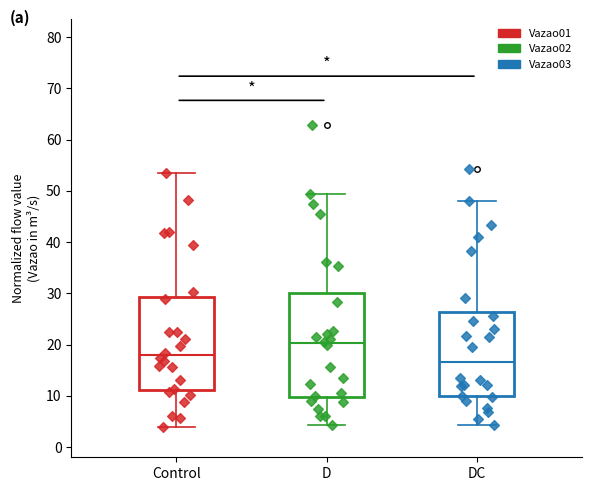

Which box has the highest median line?

D